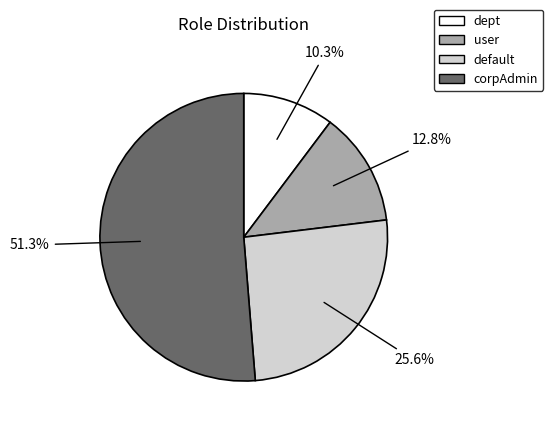

Between default and dept, which is larger?

default